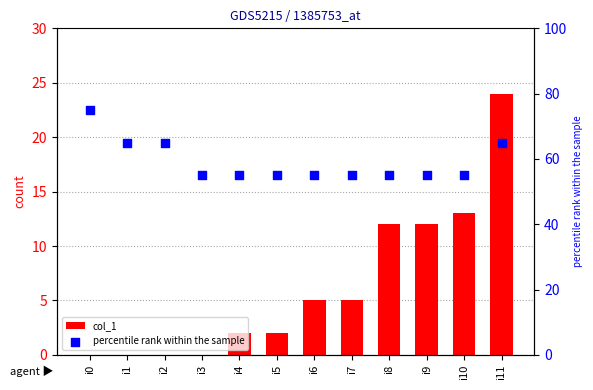

Which series contains the highest Y value?

percentile rank within the sample